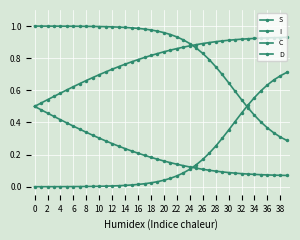

Is this an area chart (filled region under the line)?

No